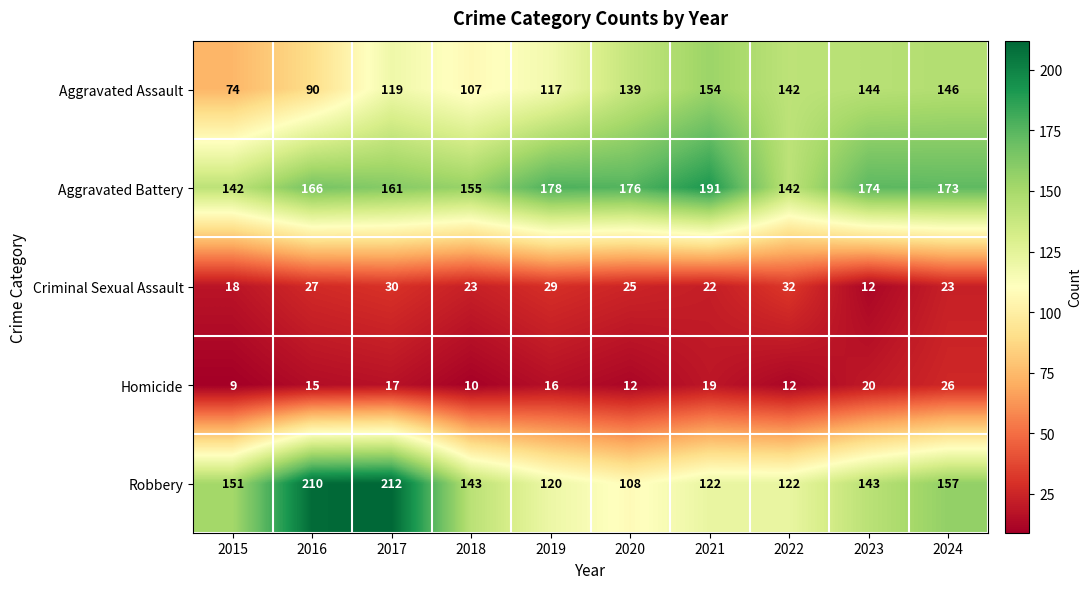

At 2016, list the series in order from smallest to largest.

Homicide, Criminal Sexual Assault, Aggravated Assault, Aggravated Battery, Robbery